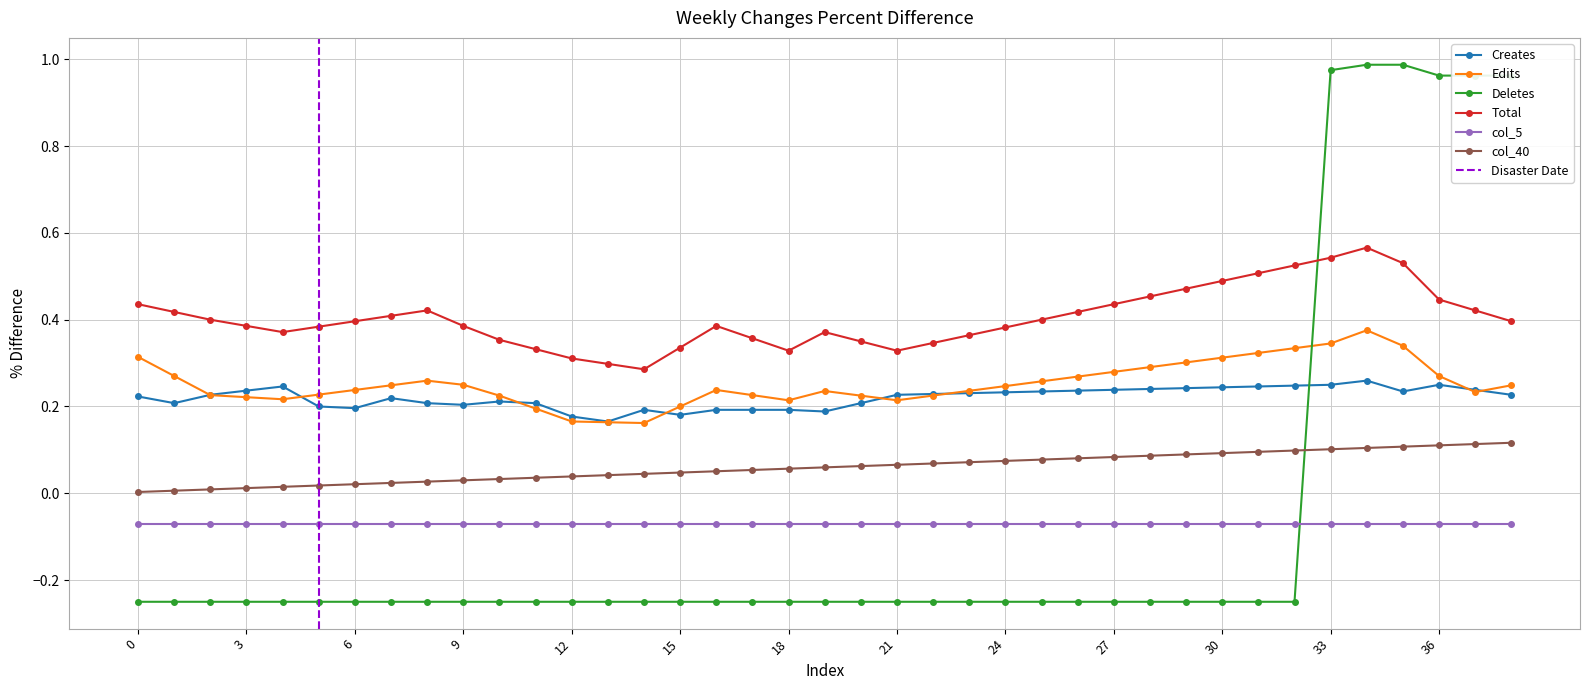

The col_40 series shows 0.1 at 28. True or false?

False